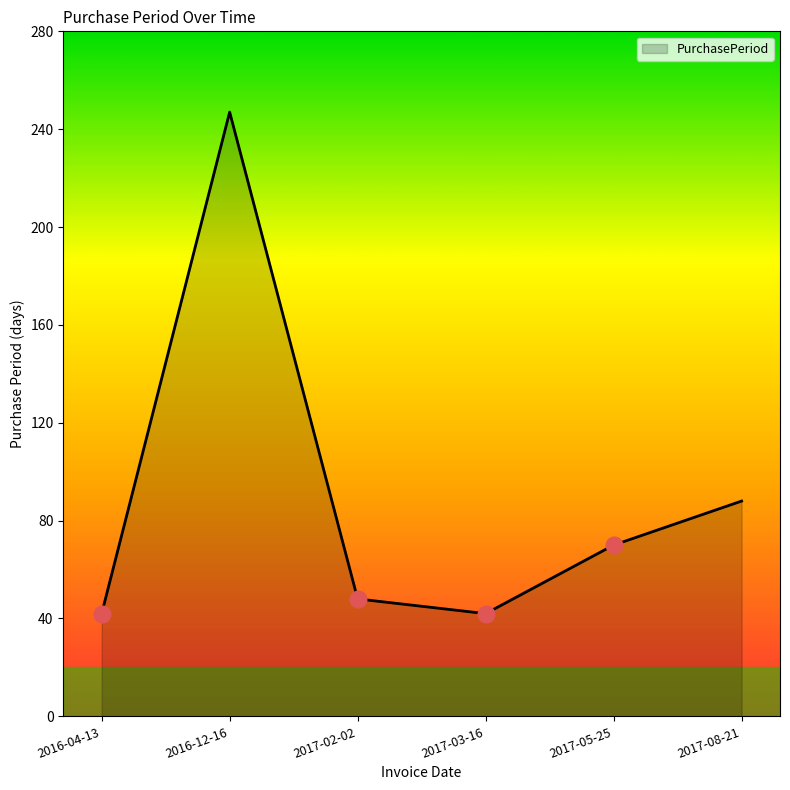

What is the greatest value displayed?

247